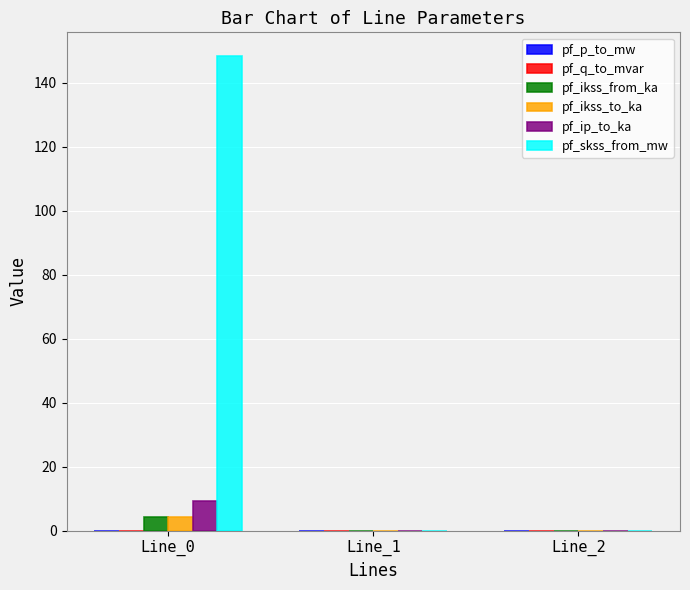

Which series has the widest spread of values?

pf_skss_from_mw